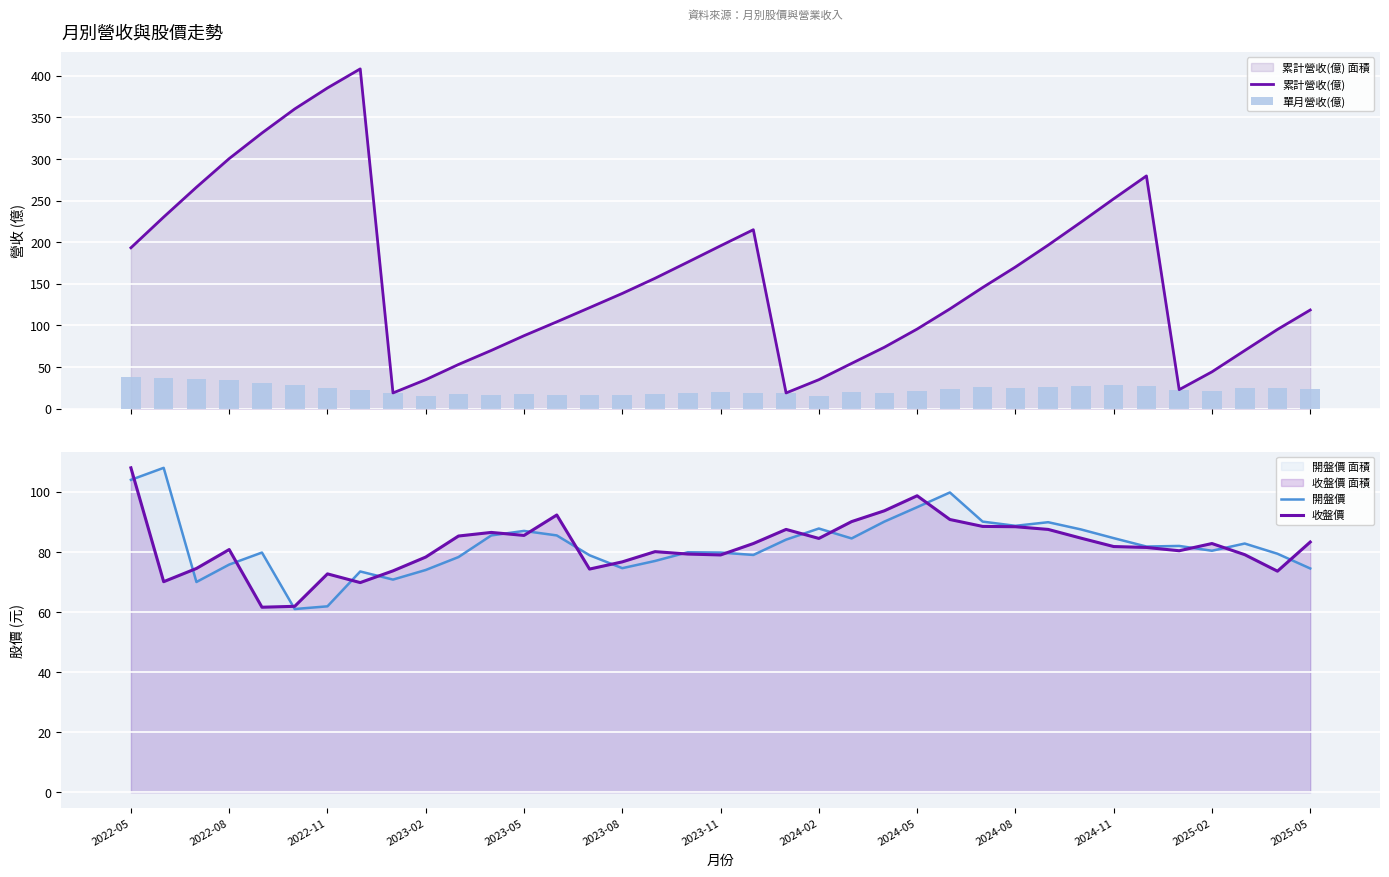

What is the lowest value of the 開盤價 series?

61.0